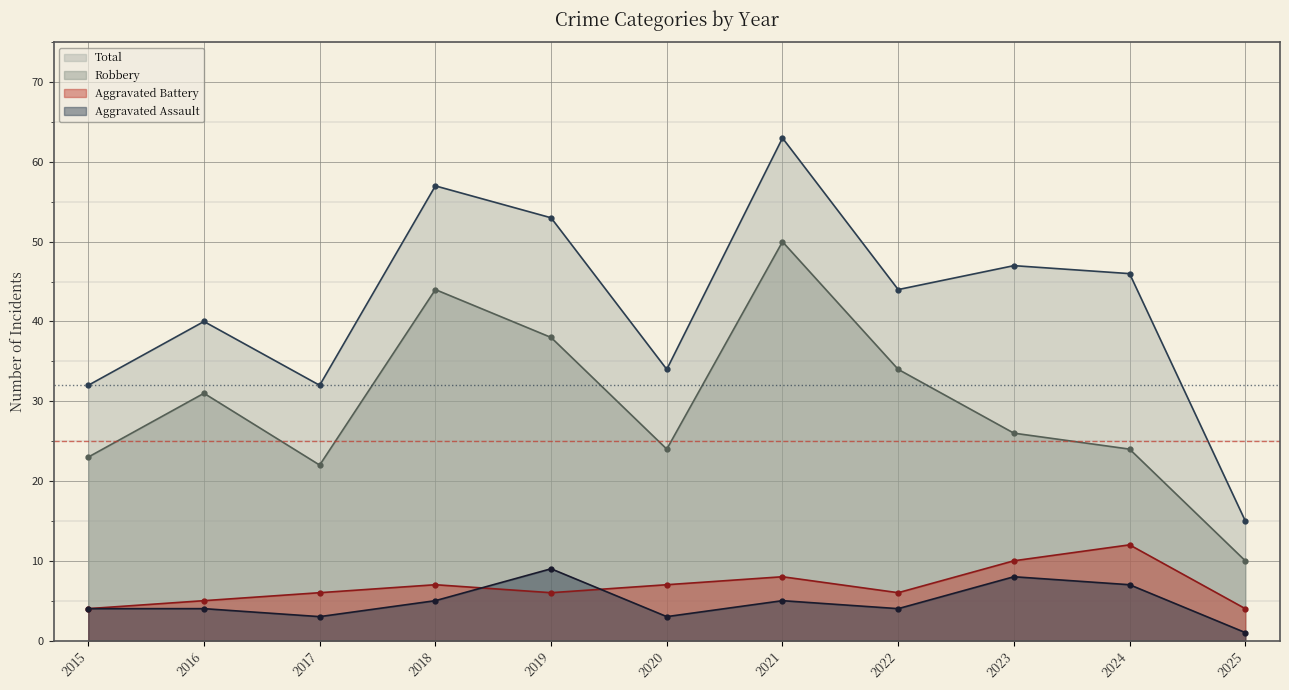

What is the difference between the Aggravated Battery values at 2018 and 2021?

1